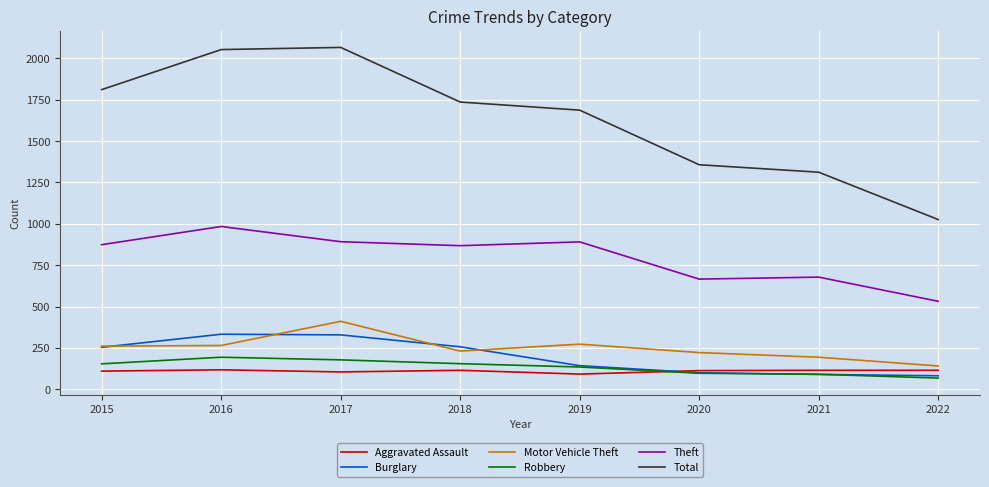

At 2016, list the series in order from largest to smallest.

Total, Theft, Burglary, Motor Vehicle Theft, Robbery, Aggravated Assault